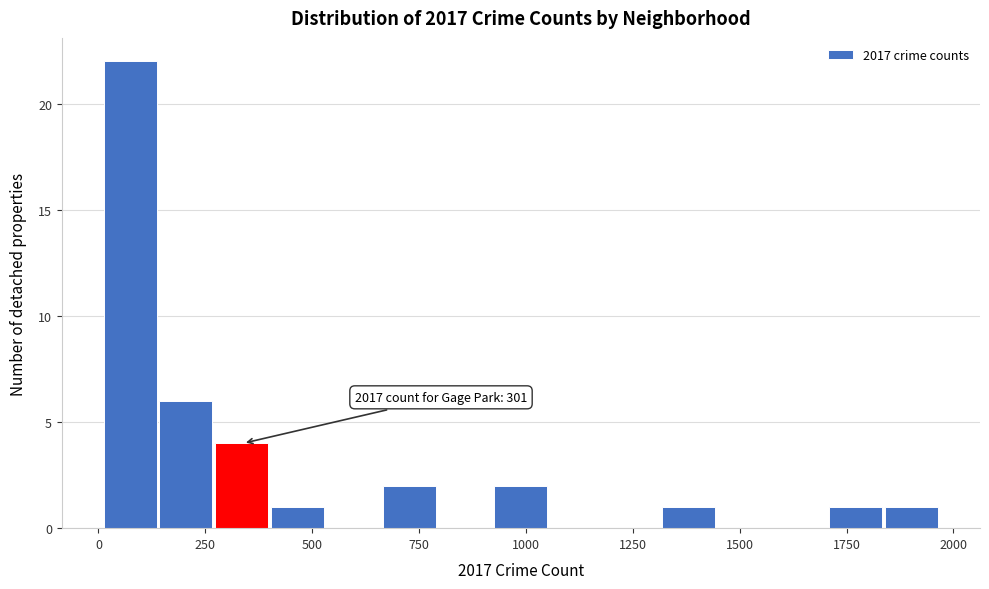

Around what value on the x-axis is the tallest bar? Give the approximate position of its centre, as read against the axis.

50